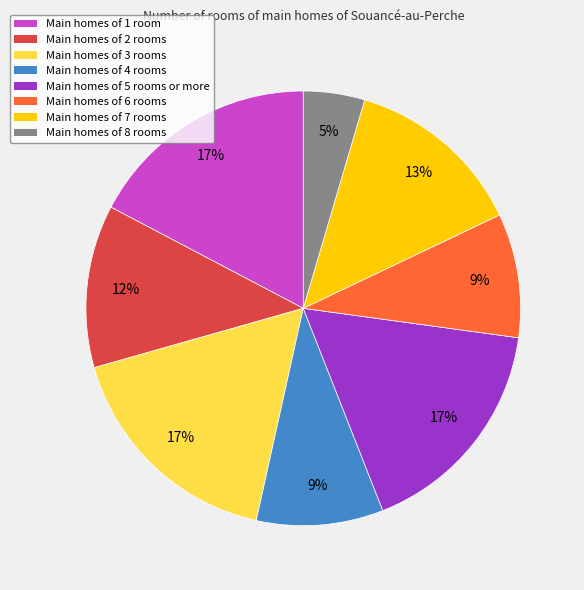

To the nearest percent, what is the average slice percentage?

12%